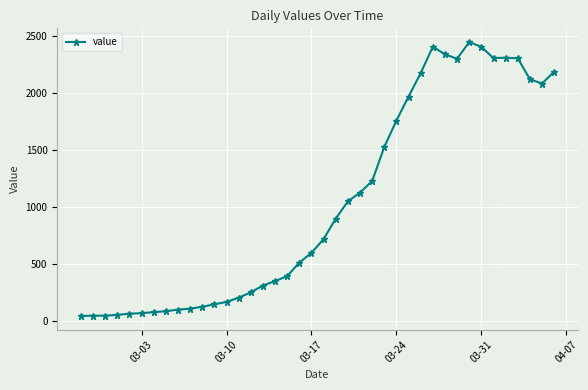

True or false: the data has more than 2 interior local peaks.

True